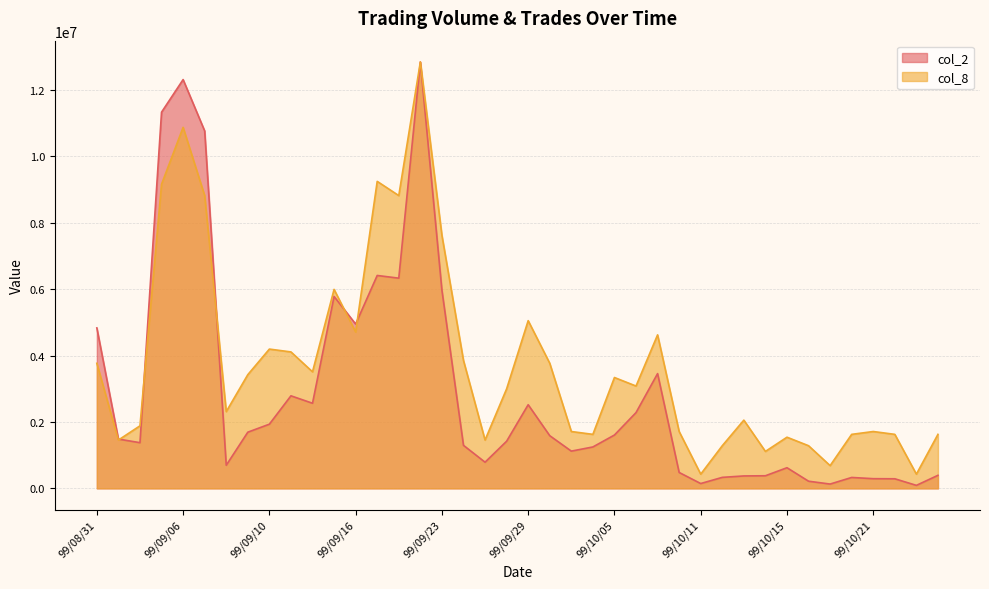

True or false: col_2 has more than 1 points higher than both neighbors.

True